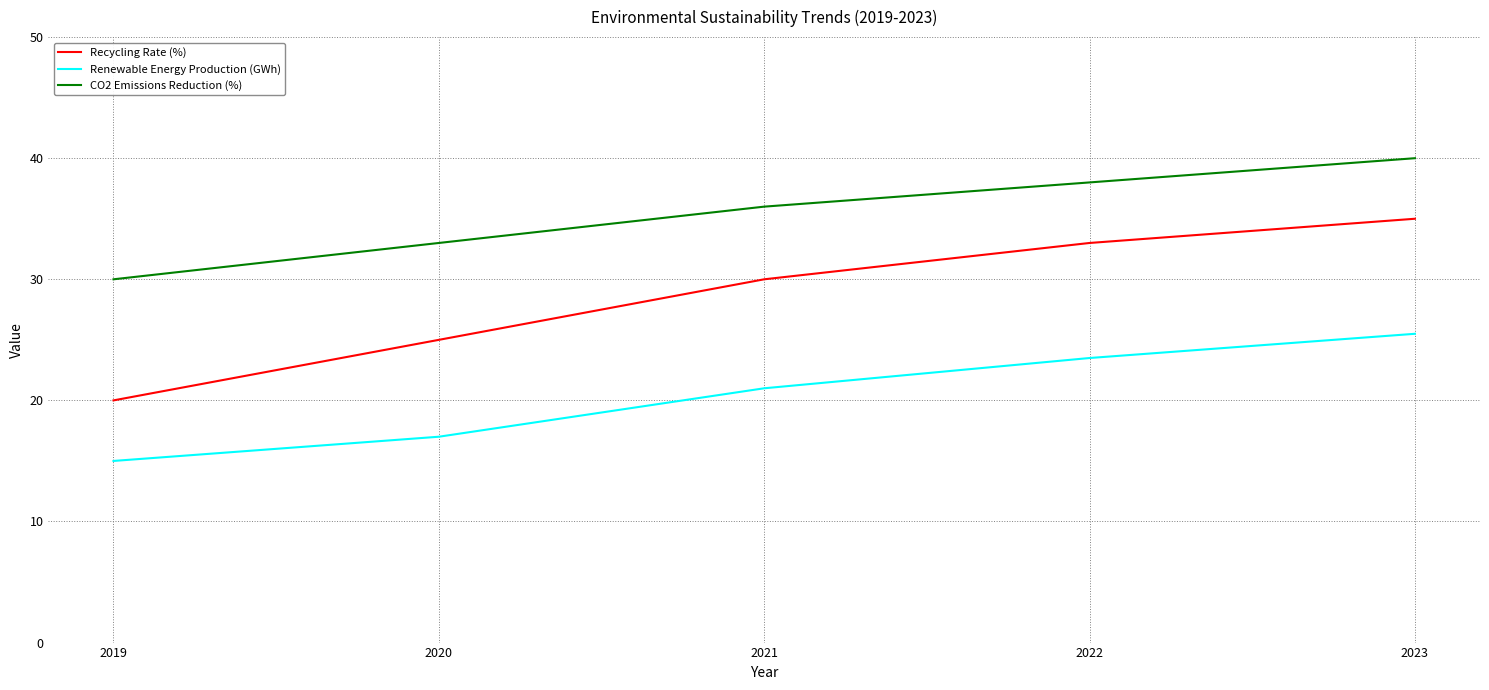

What is the total value across all series at 2019?

65.0